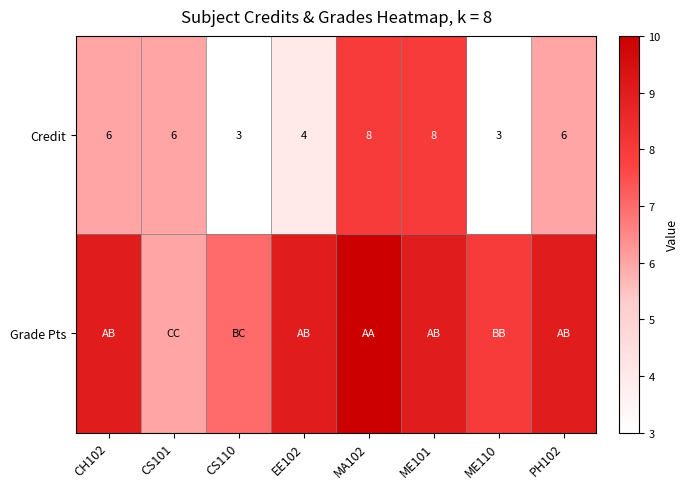

The value of Credit at CS110 is 5. True or false?

False